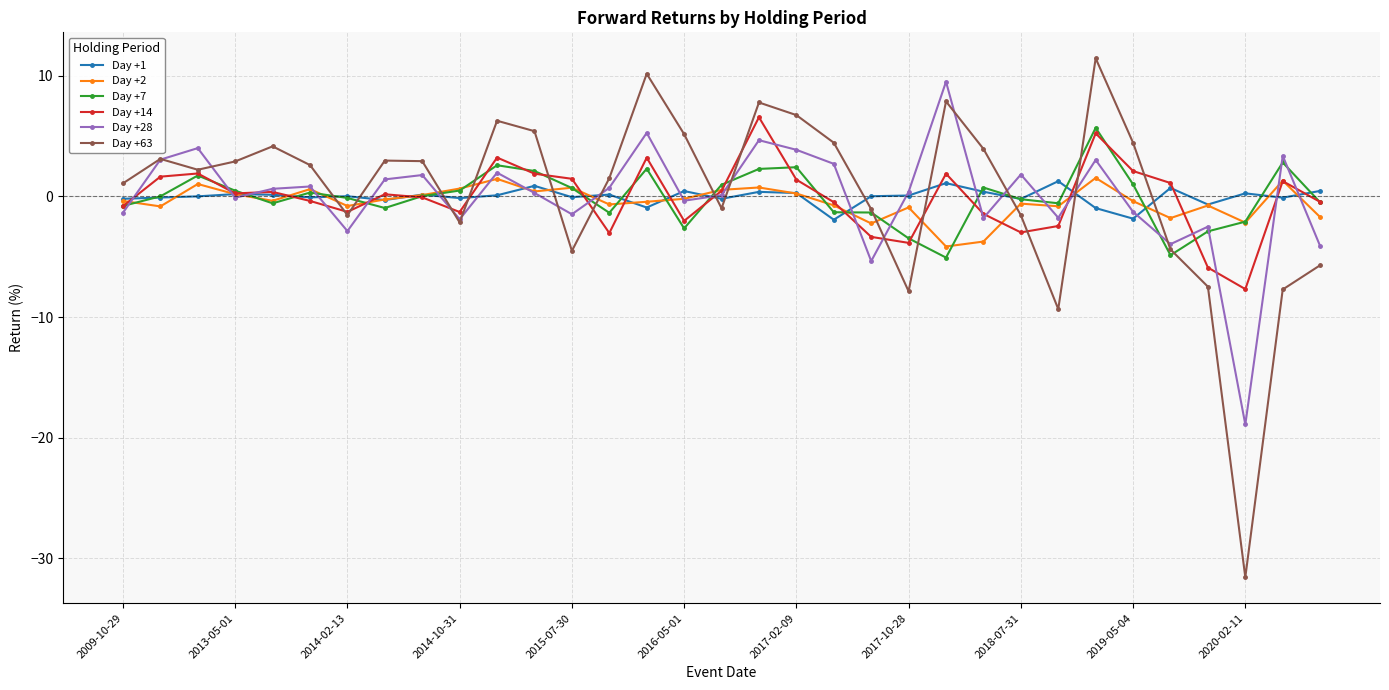

What is the value of the Day +28 point at the 11th from the left?

2.0